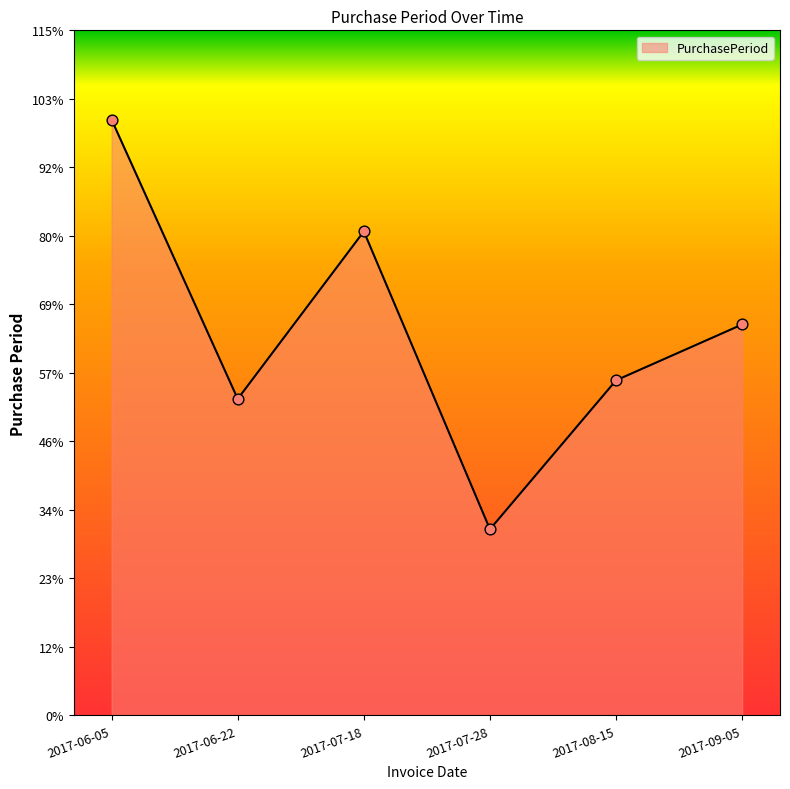

Between 2017-09-05 and 2017-06-05, which is larger?

2017-06-05